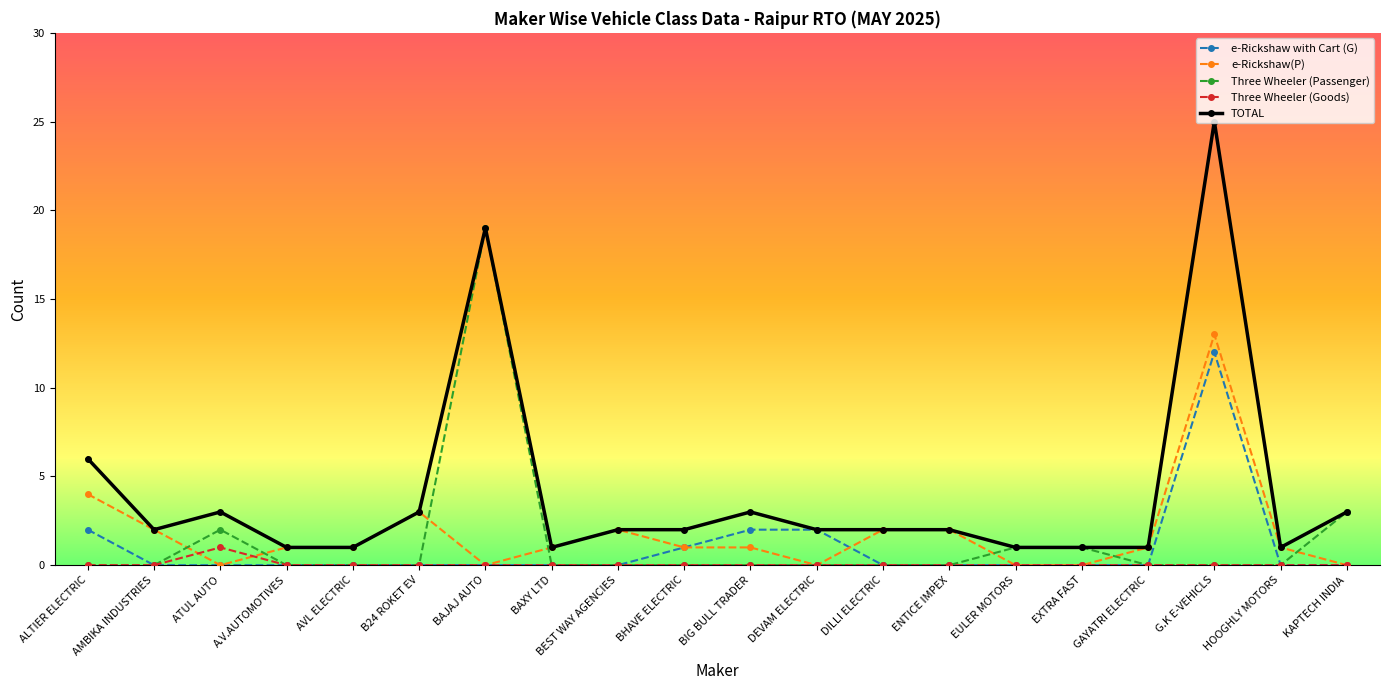

What are all the series names shown in the legend?

e-Rickshaw with Cart (G), e-Rickshaw(P), Three Wheeler (Passenger), Three Wheeler (Goods), TOTAL